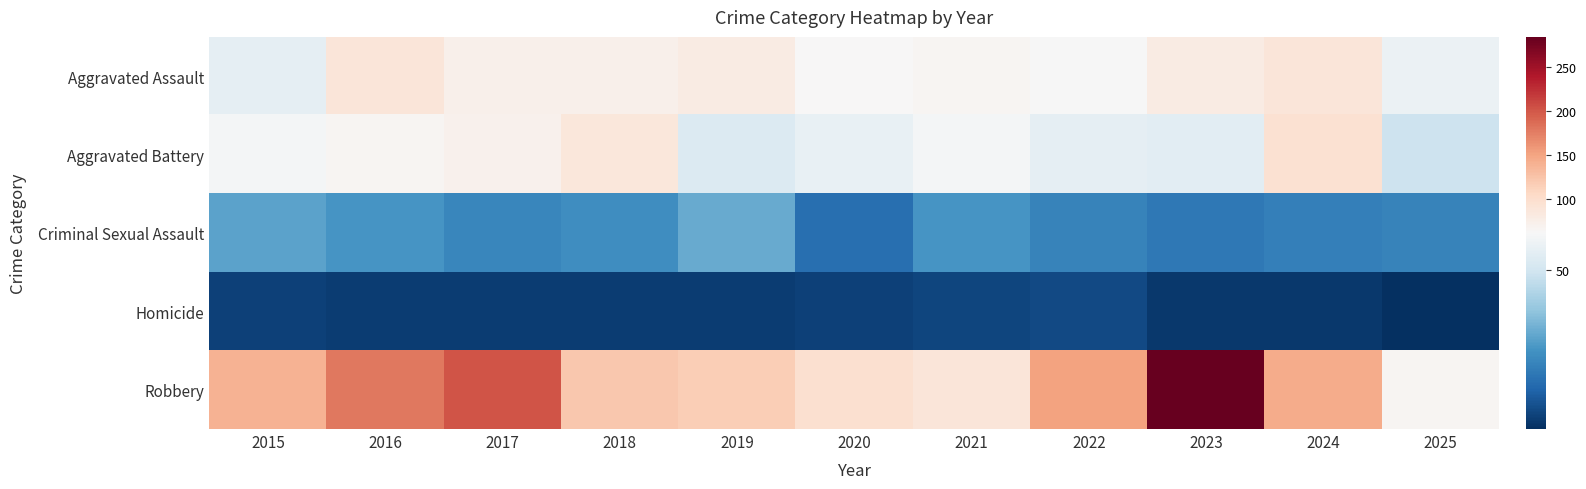

What is the difference between the highest and lowest values at 2020?

92